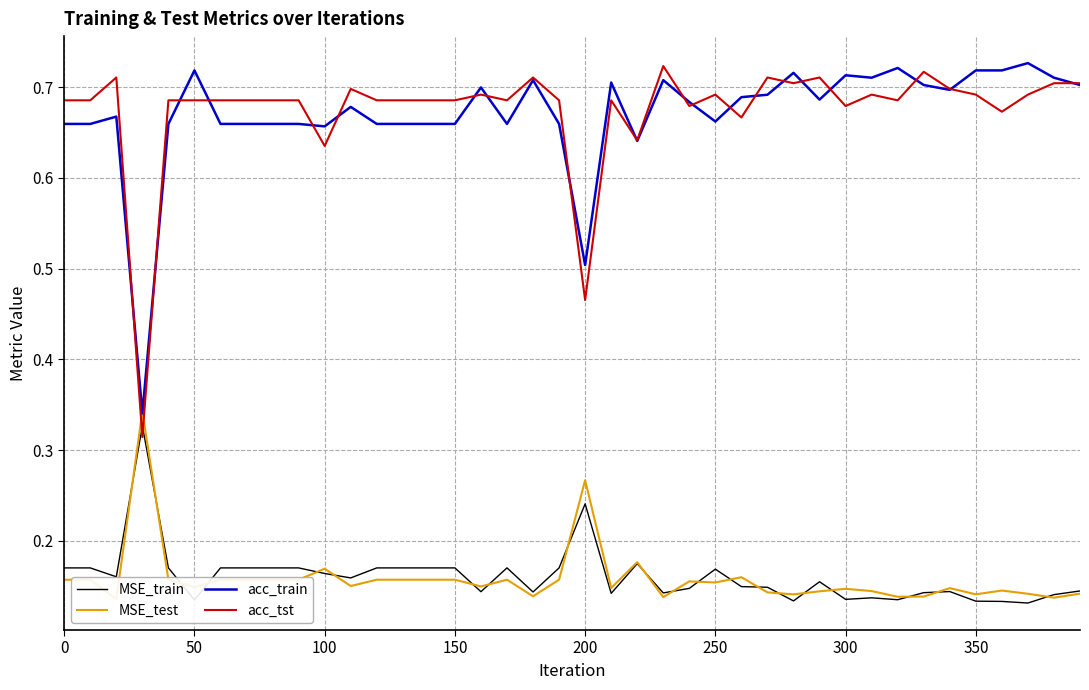

Rank the series by their maximum value, from highest to lowest.

acc_train, acc_tst, MSE_test, MSE_train